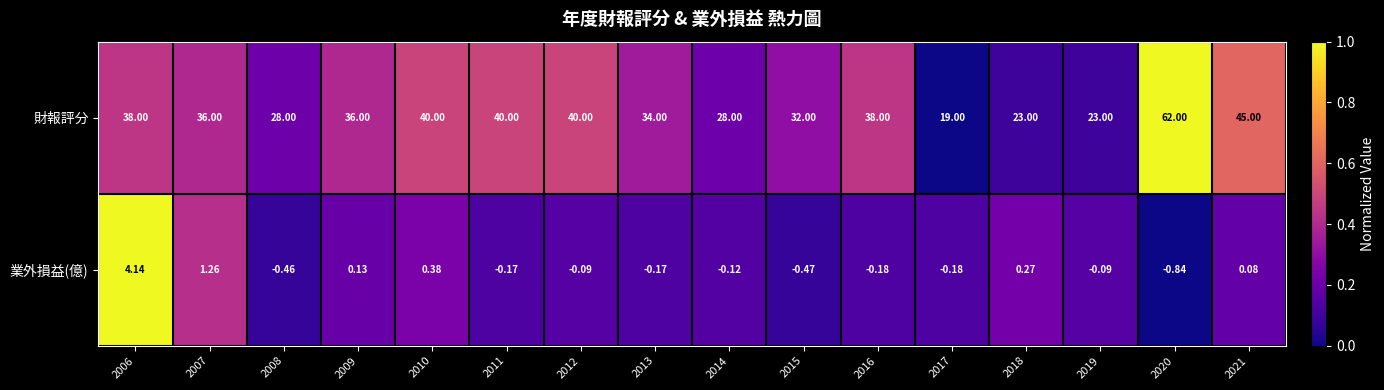

List the series in order of their peak value, lowest first.

業外損益(億), 財報評分